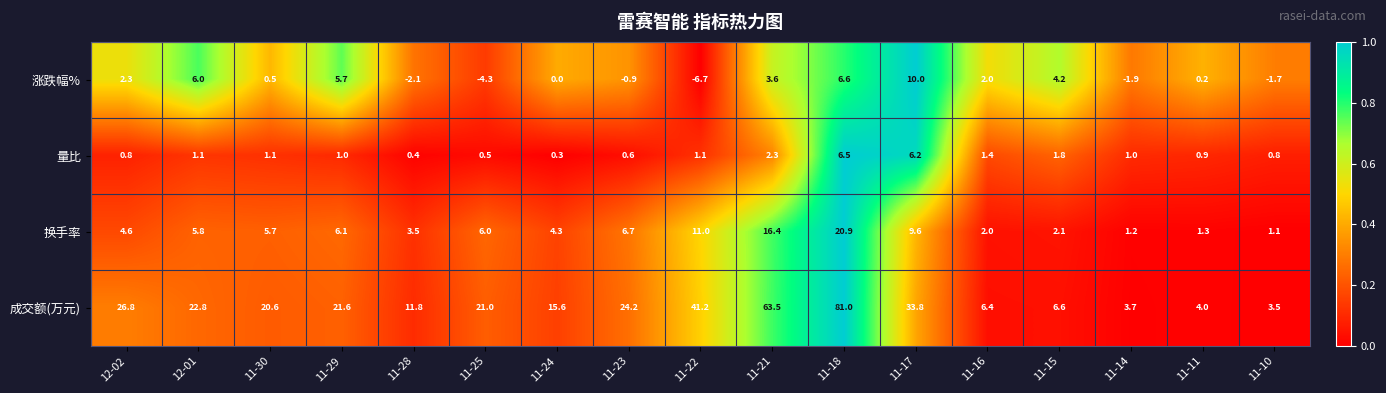

What is the spread (max minus min) of values at 11-25?

25.3